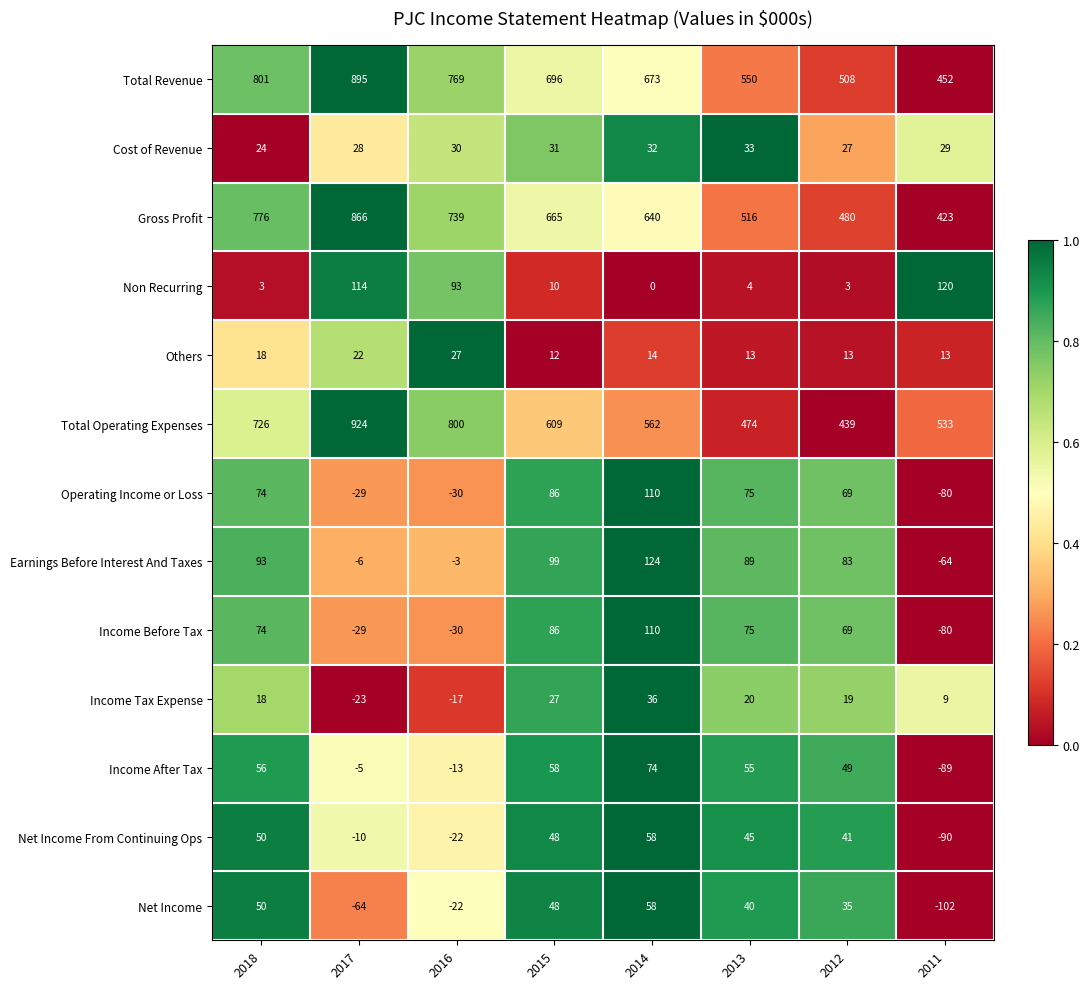

At which label is Total Revenue closest to 673?

2014